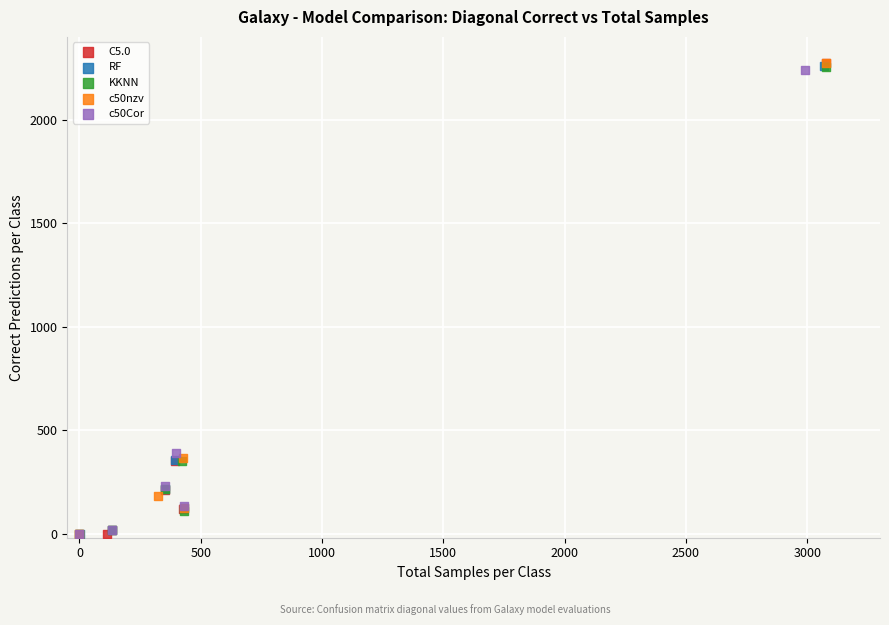

What are all the series names shown in the legend?

C5.0, RF, KKNN, c50nzv, c50Cor